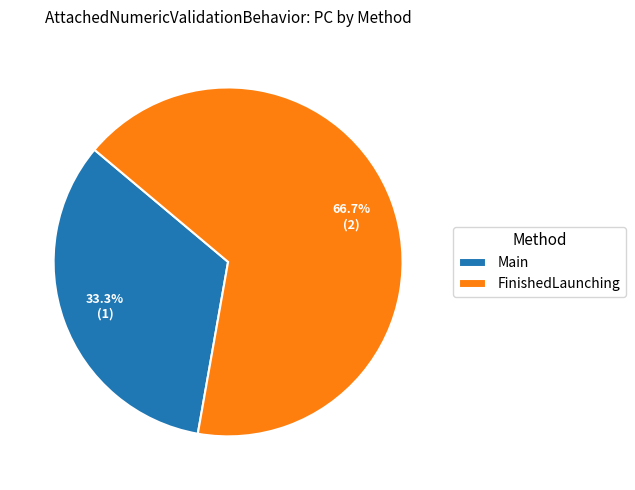

To the nearest percent, what portion does FinishedLaunching represent?

67%